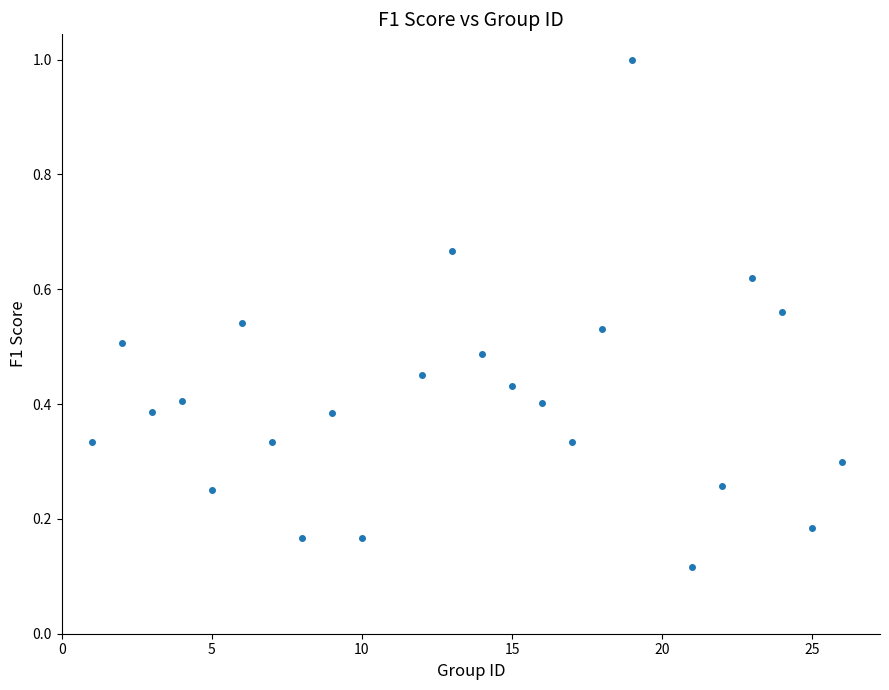

What is the range of Y values (max minus min)?

0.9